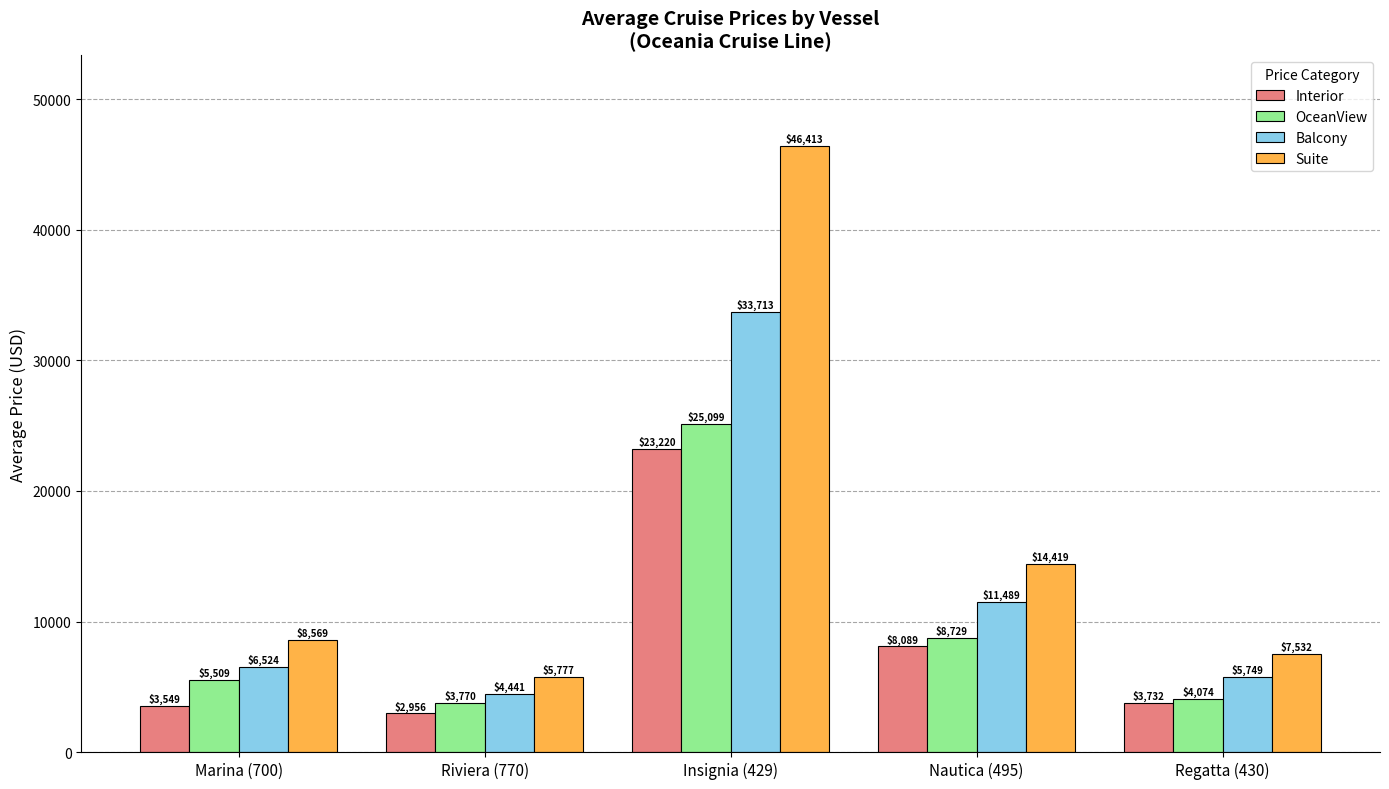

At which label is Suite closest to 26095?

Nautica (495)